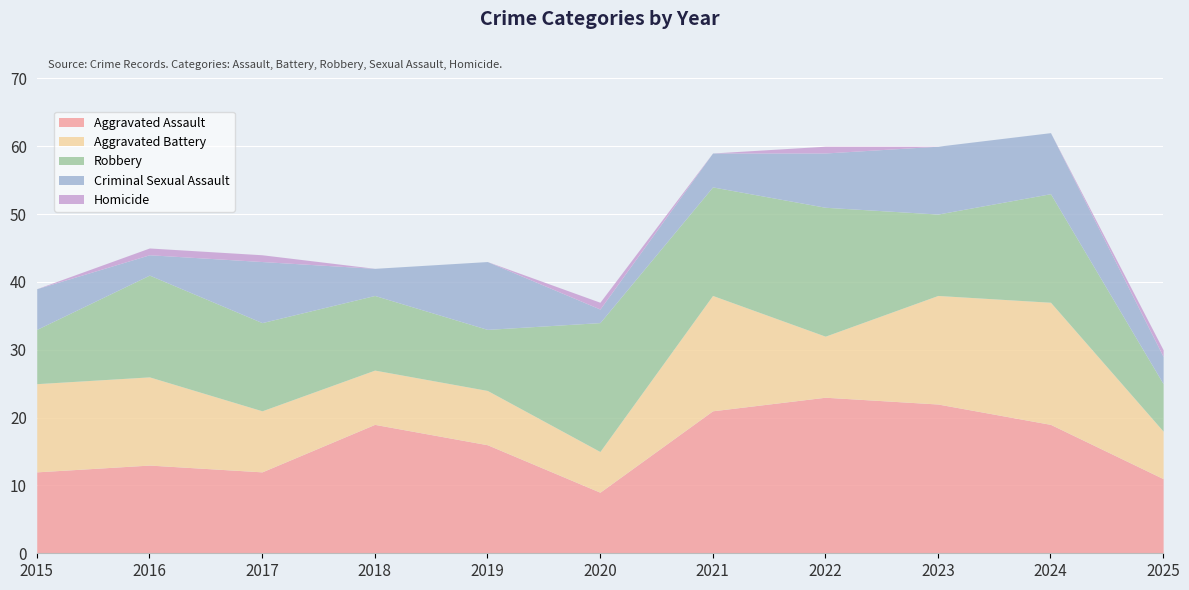

The value of Robbery at 2018 is 19. True or false?

False